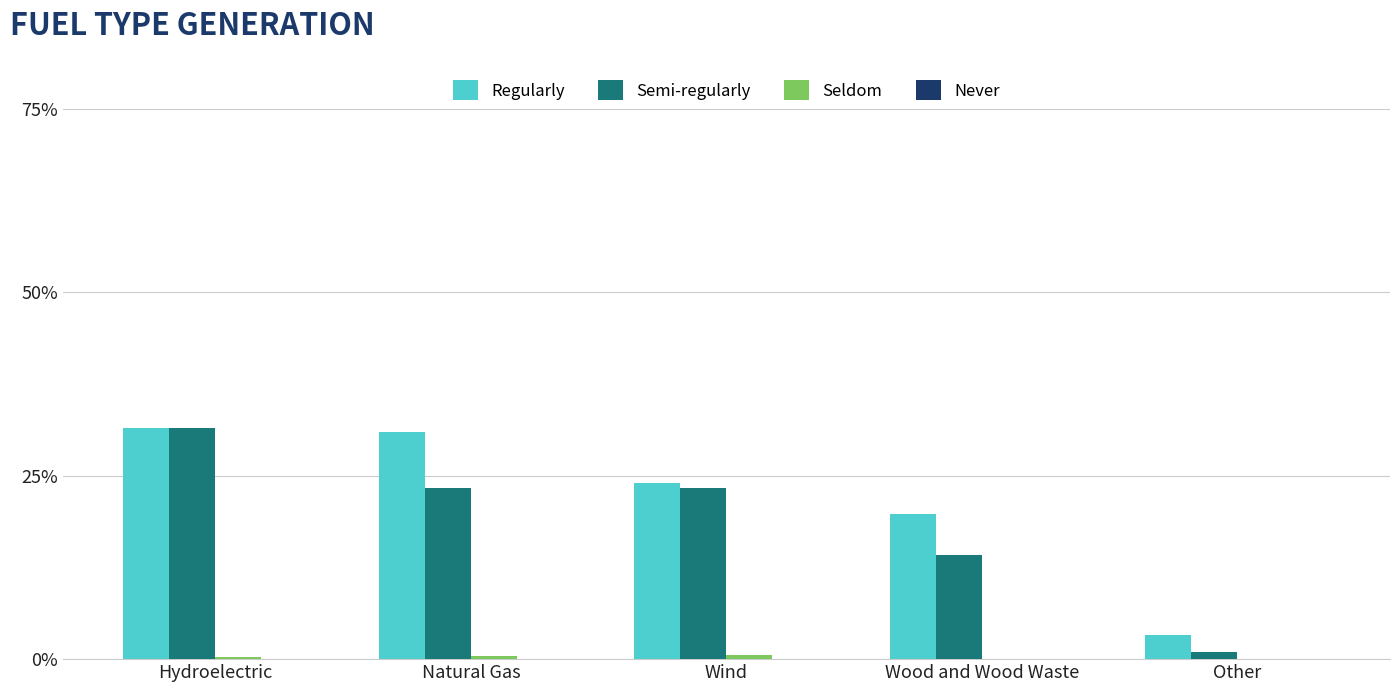

Are the bars horizontal?

No